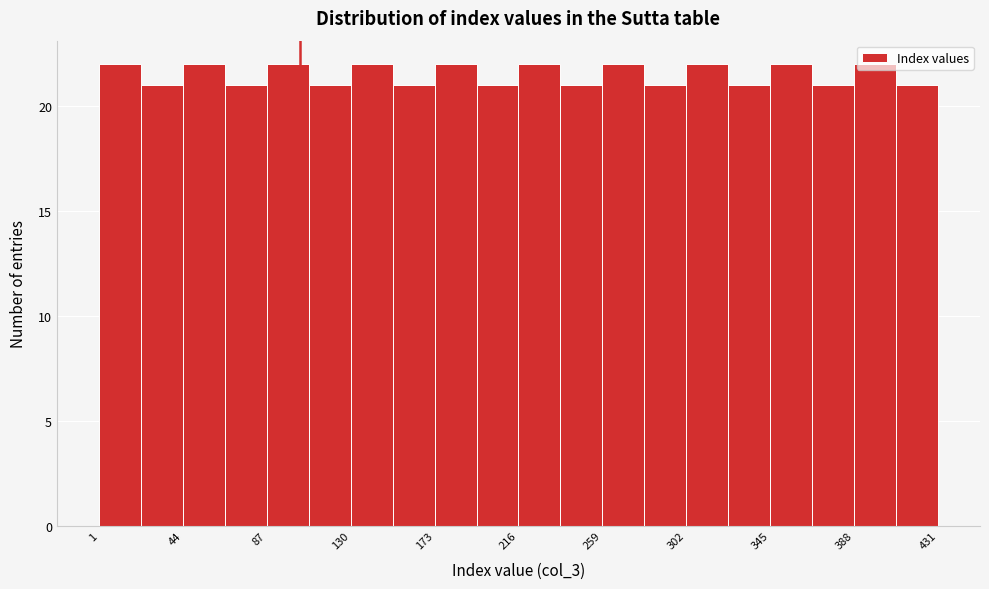

Reading left to right, transcribe this chart: for each bar, give the range it covers on the x-axis and its height. Neither the bar edges nor the heights are printed on the chart, so give them approximately, as read against the axes.

1.0 to 22.5: 22
22.5 to 44.0: 21
44.0 to 65.5: 22
65.5 to 87.0: 21
87.0 to 108.5: 22
108.5 to 130.0: 21
130.0 to 151.5: 22
151.5 to 173.0: 21
173.0 to 194.5: 22
194.5 to 216.0: 21
216.0 to 237.5: 22
237.5 to 259.0: 21
259.0 to 280.5: 22
280.5 to 302.0: 21
302.0 to 323.5: 22
323.5 to 345.0: 21
345.0 to 366.5: 22
366.5 to 388.0: 21
388.0 to 409.5: 22
409.5 to 431.0: 21